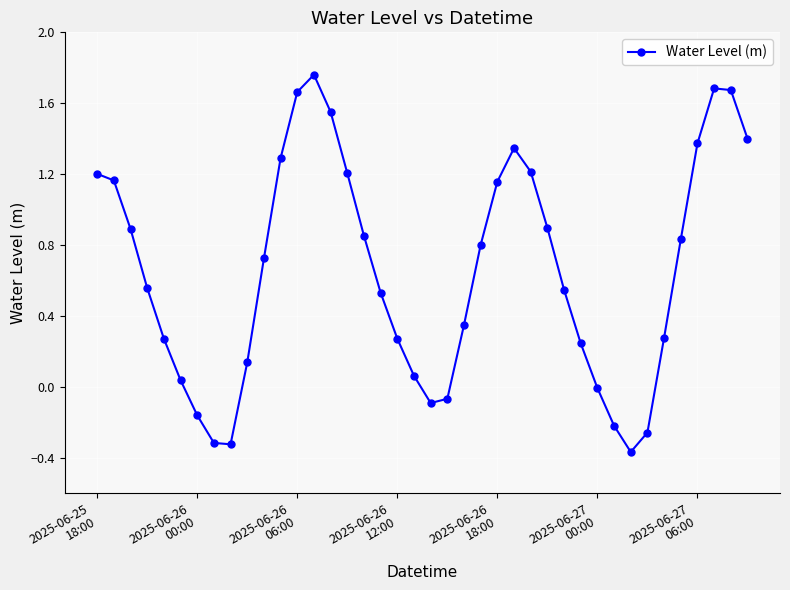

How many points are lower than both their immediate neighbors (excluding endpoints)?

3